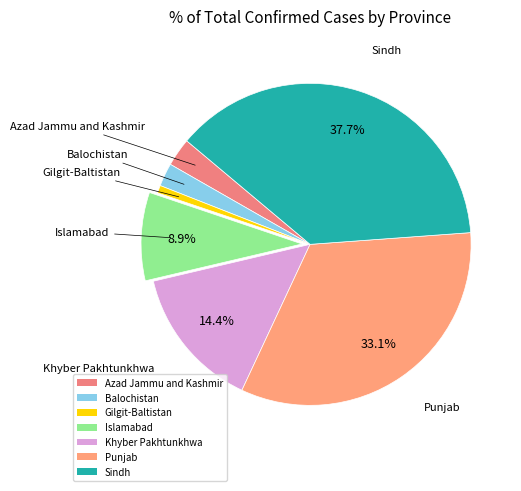

To the nearest percent, what is the average slice percentage?

14%